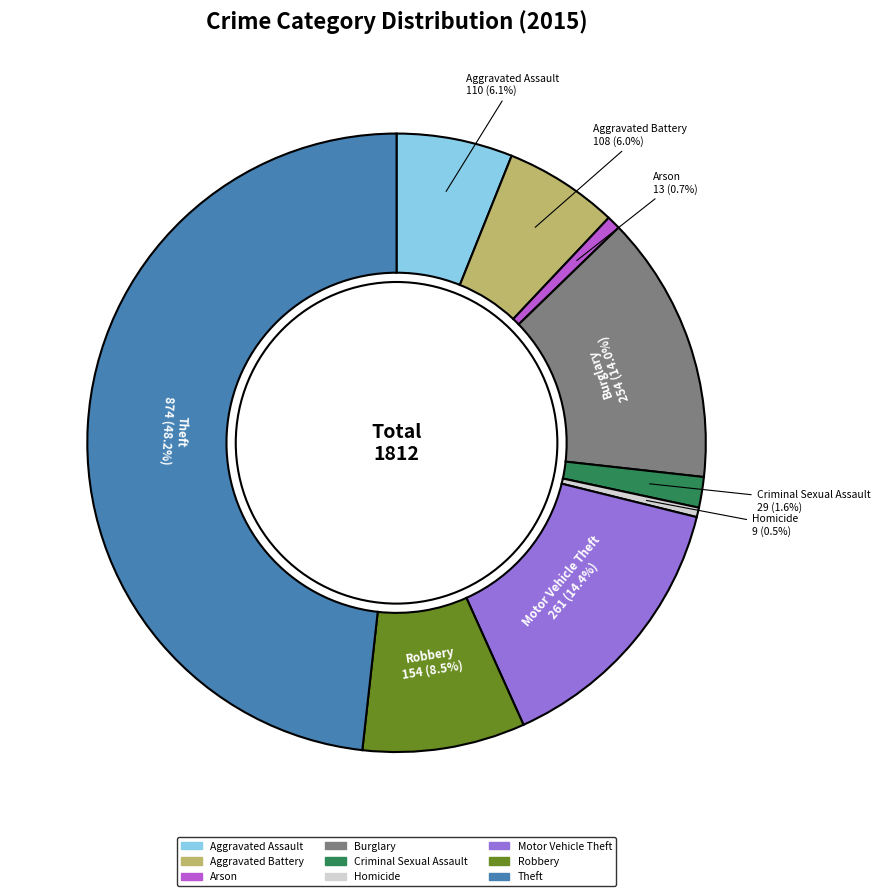

To the nearest percent, what is the average slice percentage?

11%